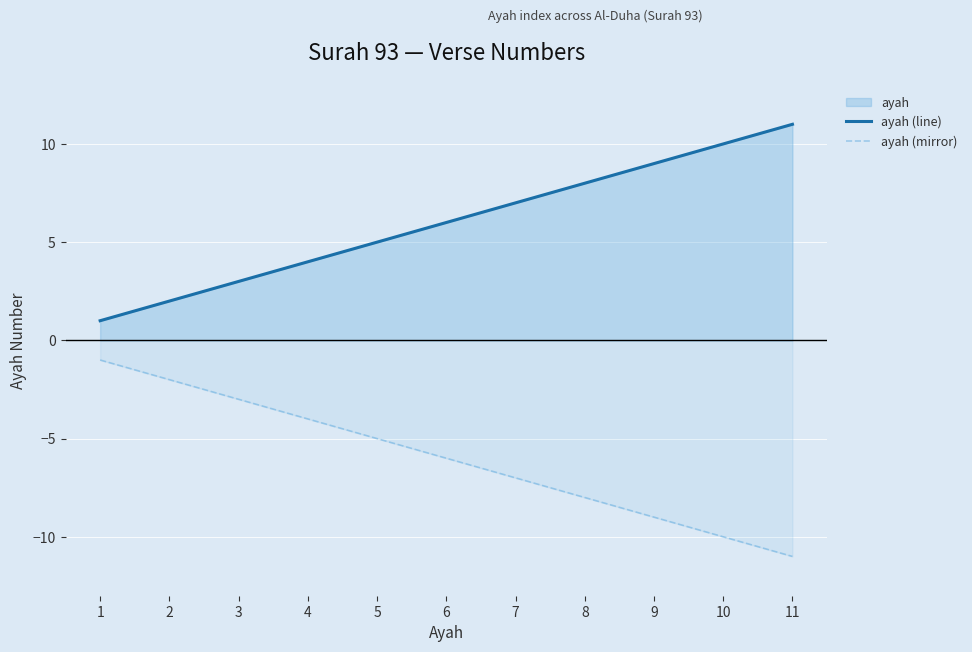

Reading left to right, extract all data points from this chart.

ayah (line): 1	2	3	4	5	6	7	8	9	10	11
ayah (mirror): -1	-2	-3	-4	-5	-6	-7	-8	-9	-10	-11